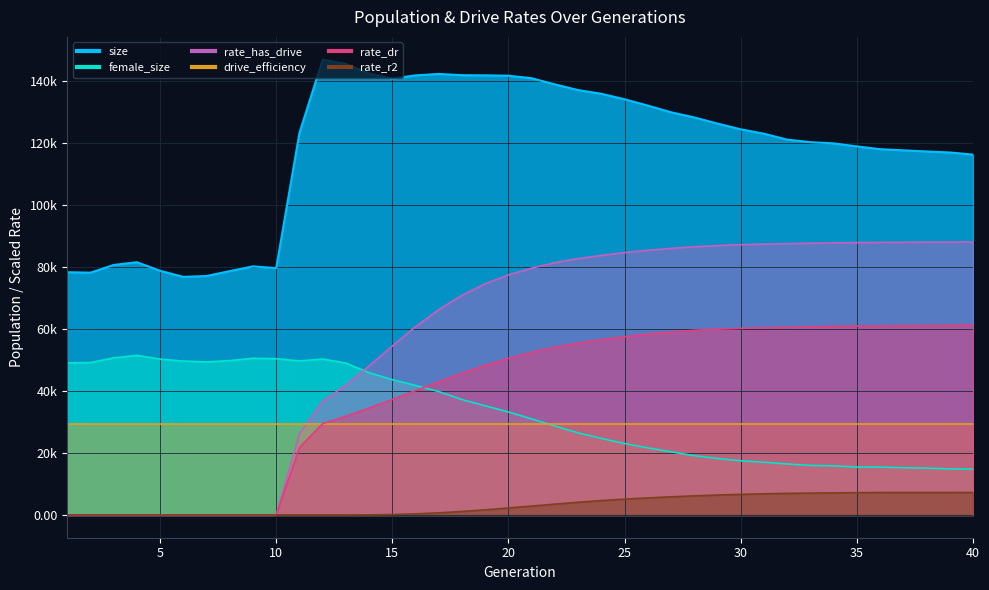

At how many categories does at least one series exceed 88494?

30